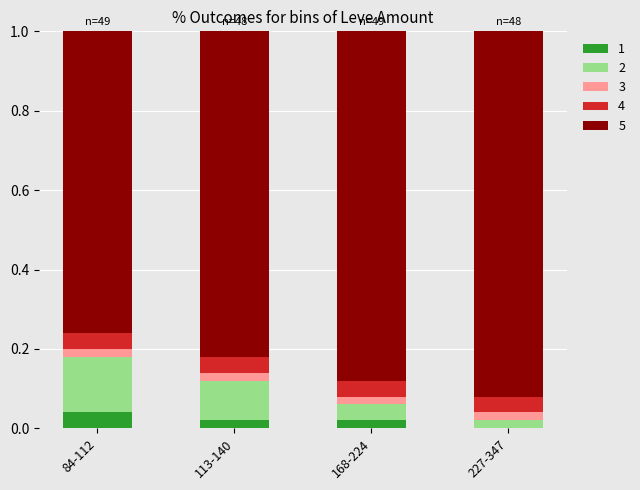

Which category has the highest value in the 1 series?

84-112